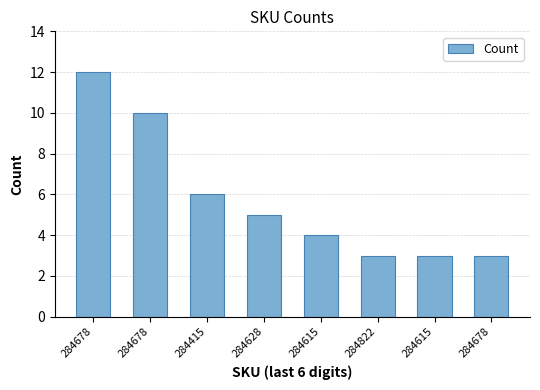

Rank the categories by value from highest to lowest.

284678, 284678, 284415, 284628, 284615, 284822, 284615, 284678